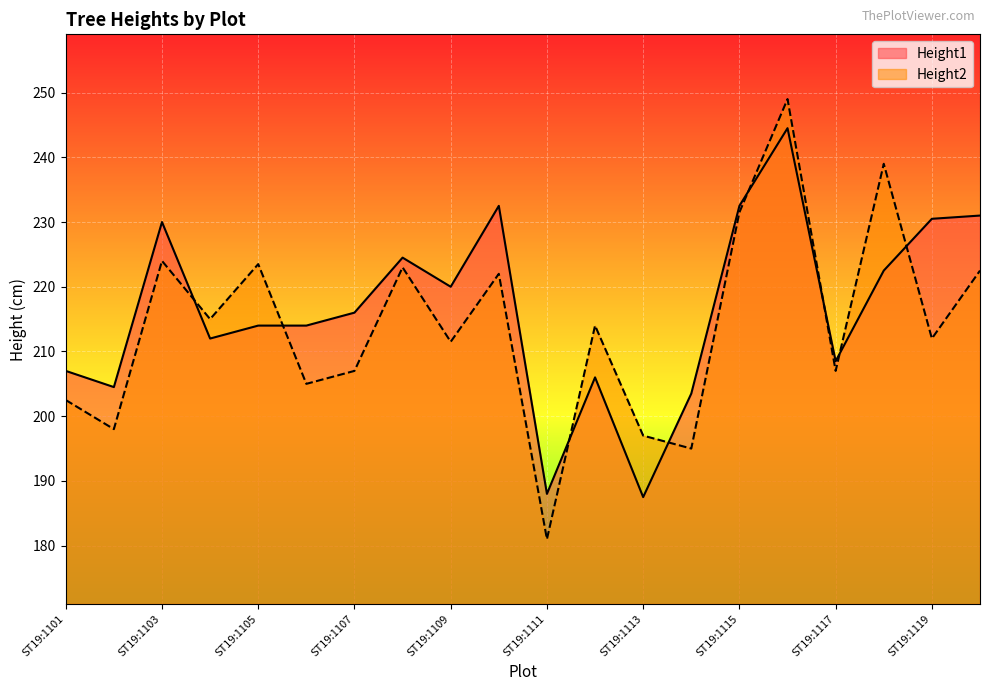

Reading left to right, transcribe all the data shown in this chart.

Height1: 207.0	204.5	230.0	212.0	214.0	214.0	216.0	224.5	220.0	232.5	188.0	206.0	187.5	203.5	232.5	244.5	208.5	222.5	230.5	231.0
Height2: 202.5	198.0	224.0	215.0	223.5	205.0	207.0	223.0	211.5	222.0	181.0	214.0	197.0	195.0	231.5	249.0	207.0	239.0	212.0	222.5